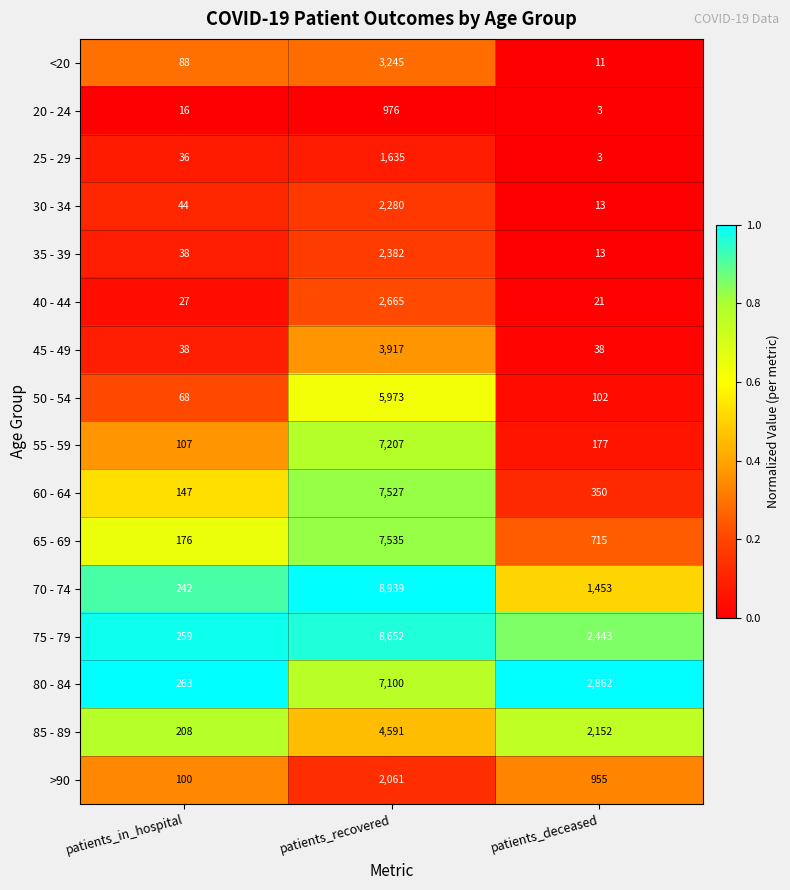

What is the maximum value for 20 - 24?

976